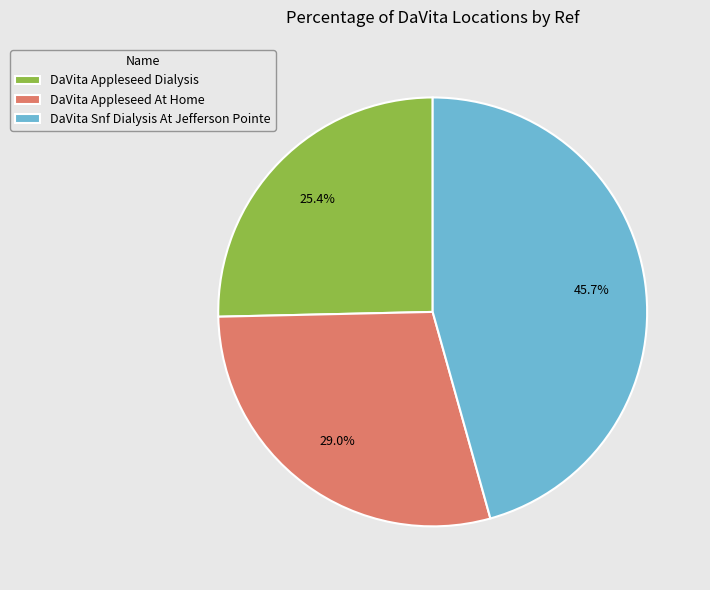

Is DaVita Snf Dialysis At Jefferson Pointe the majority of the pie?

No